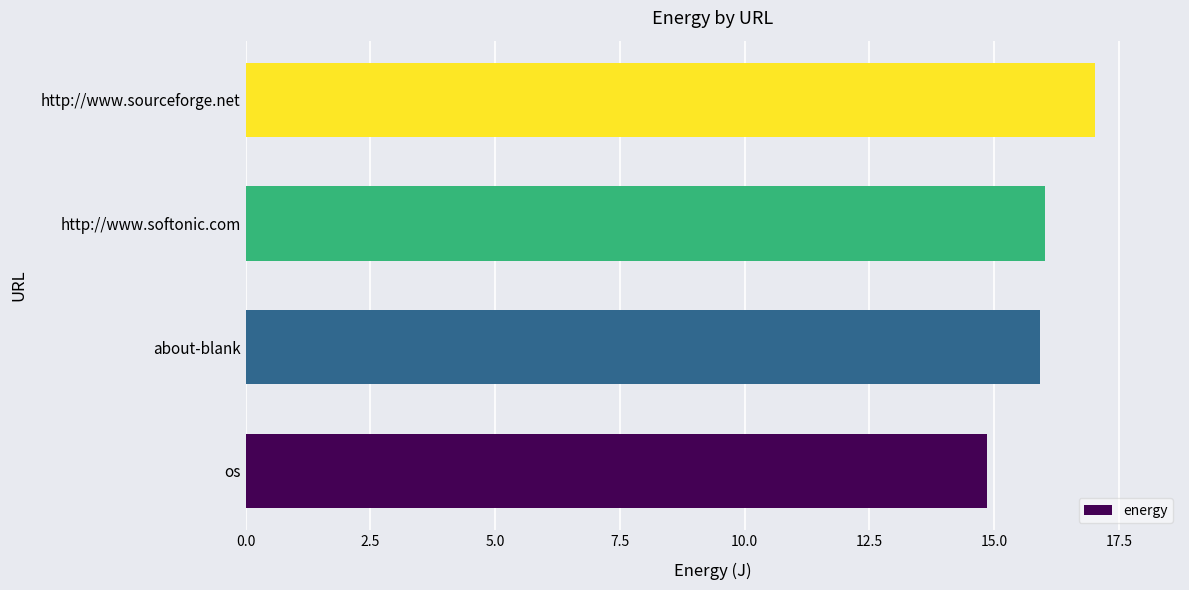

True or false: the data shows 16.0 at http://www.softonic.com.

True